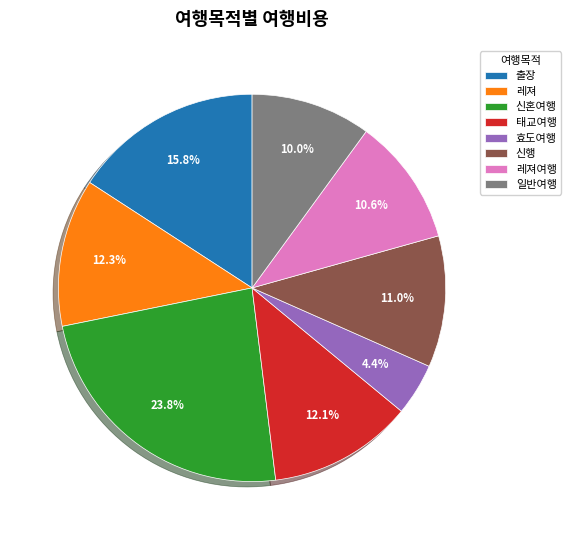

Is the sum of 신행 and 레져여행 greater than half?

No